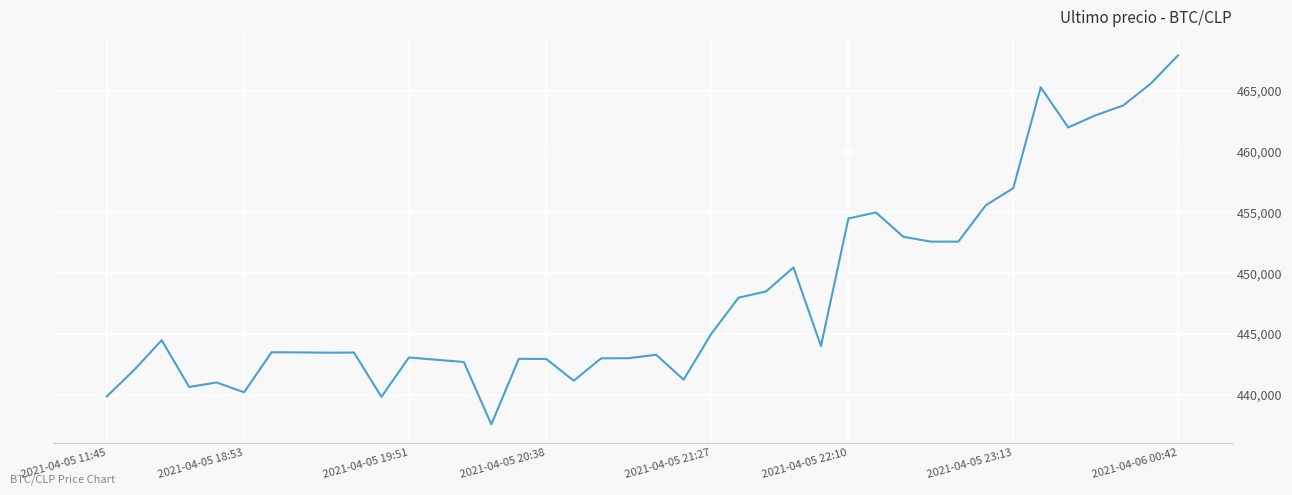

What is the greatest value displayed?

467932